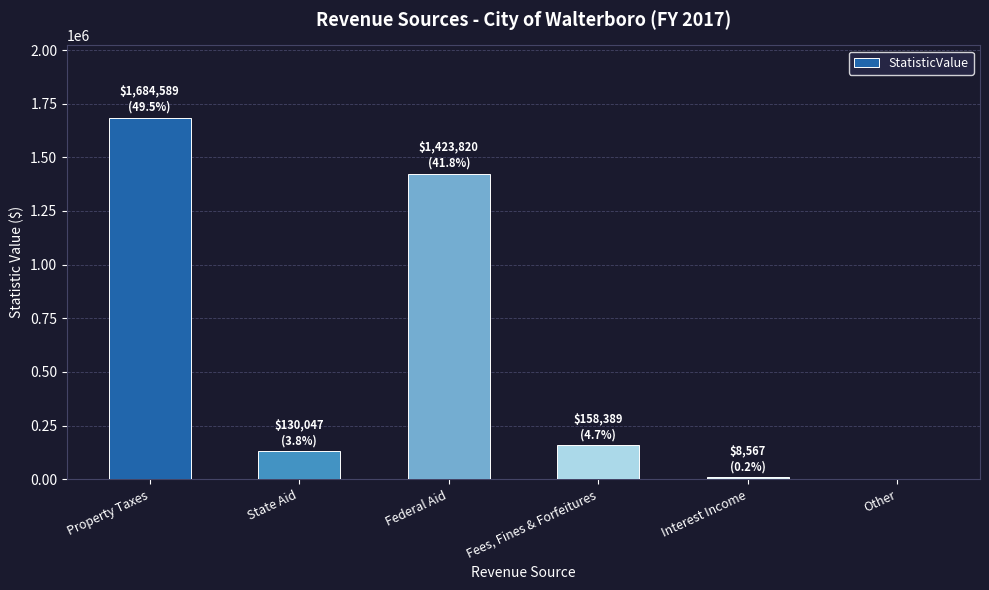

Are the bars horizontal?

No